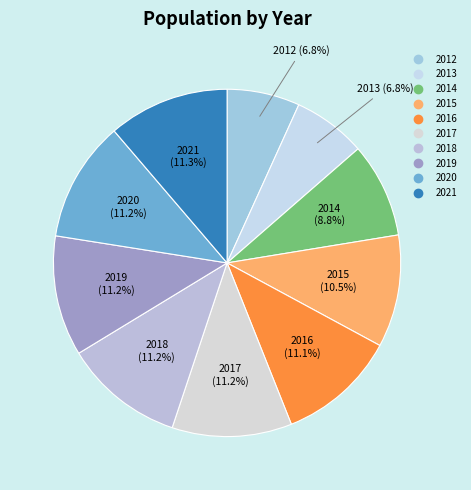

True or false: 2016 accounts for 11% of the total.

True